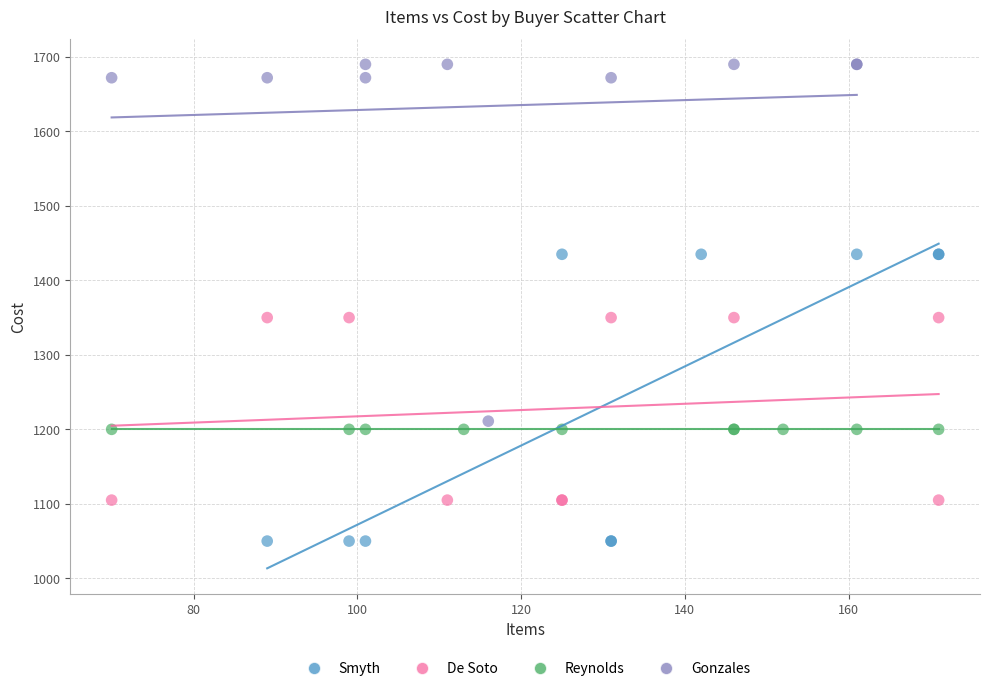

Which series contains the lowest Y value?

Smyth